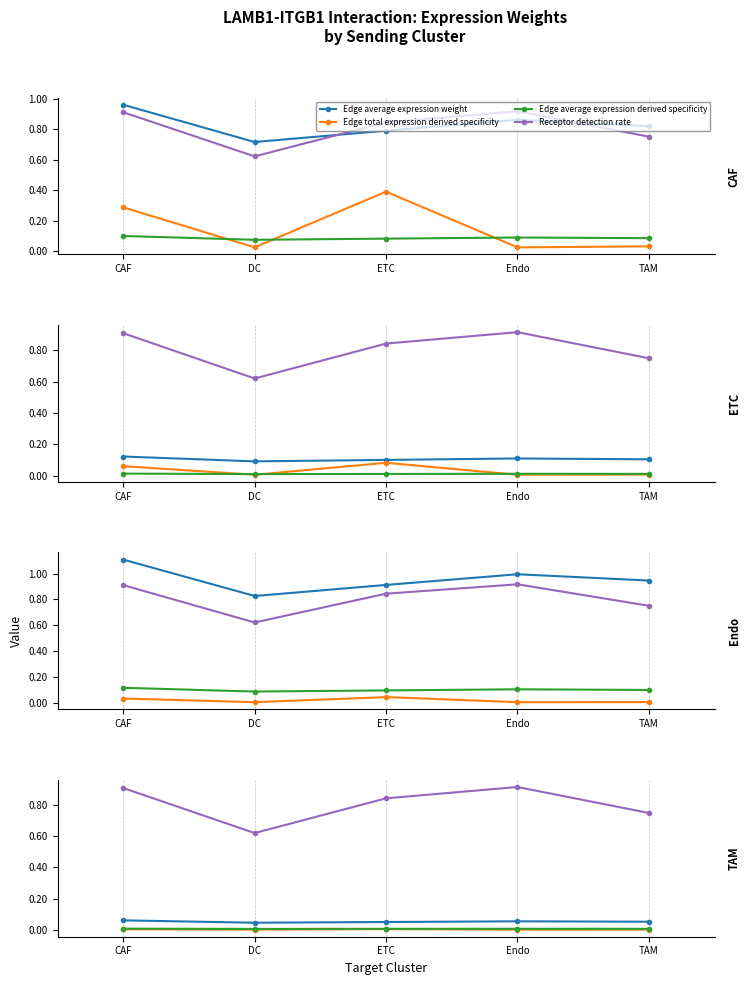

What is the label of the 1st point from the right?

TAM